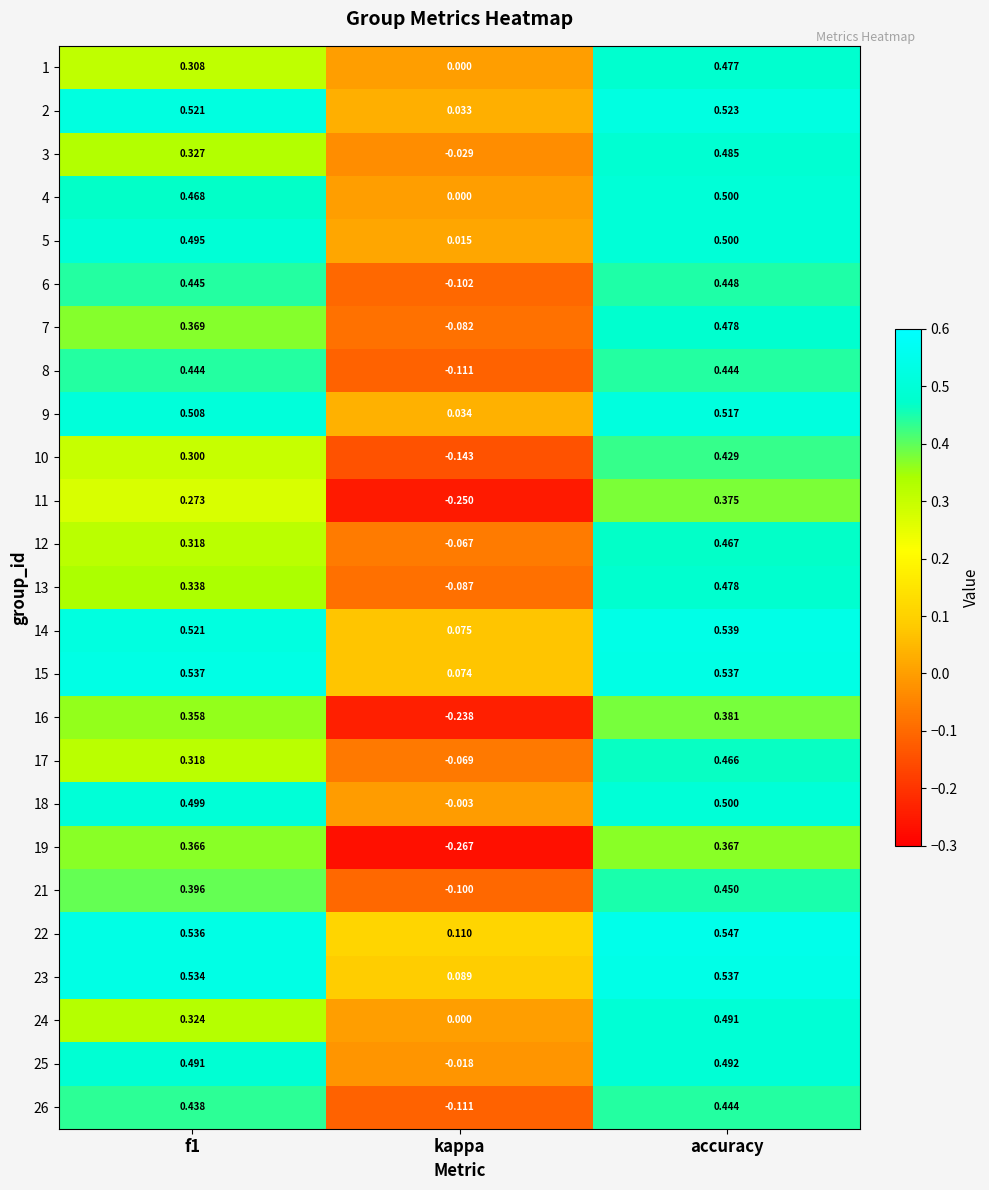

At which category is the sum across all series the highest?

accuracy